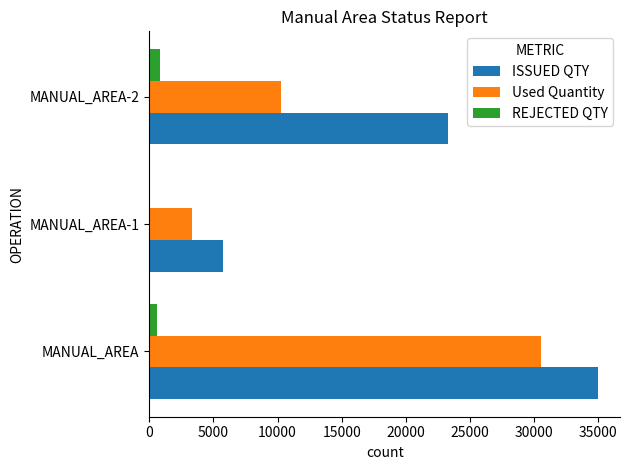

The value of Used Quantity at MANUAL_AREA is 30544. True or false?

True